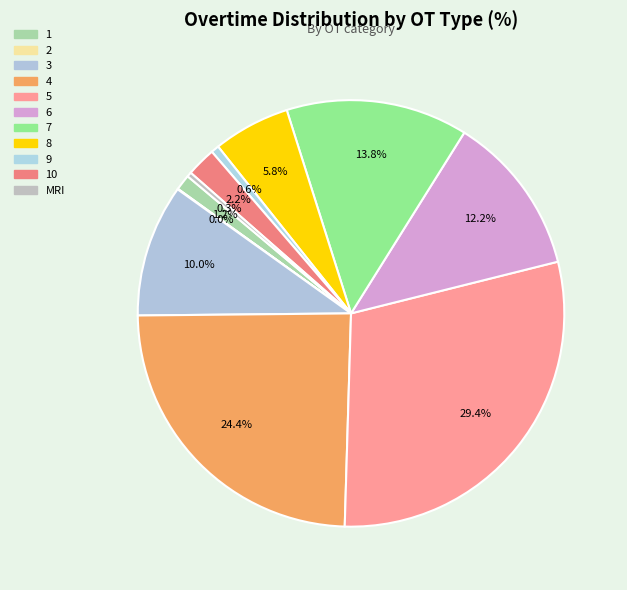

Which category has the biggest portion of the pie?

5